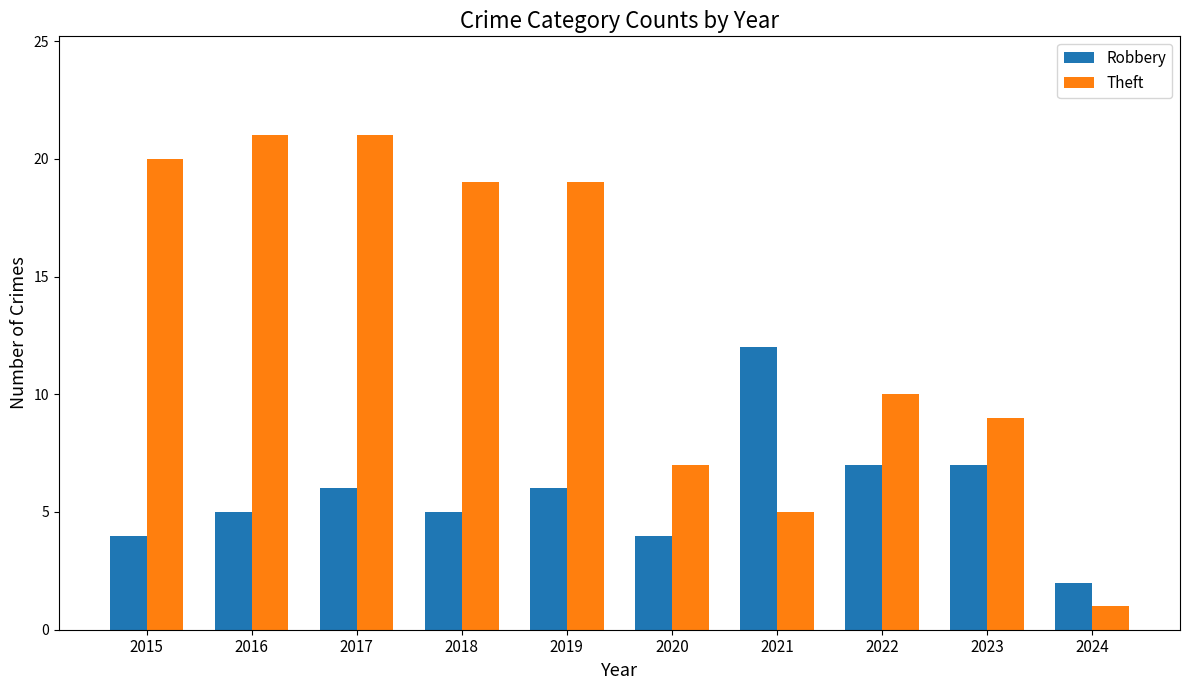

What is the difference between the maximum and minimum values in the Theft series?

20